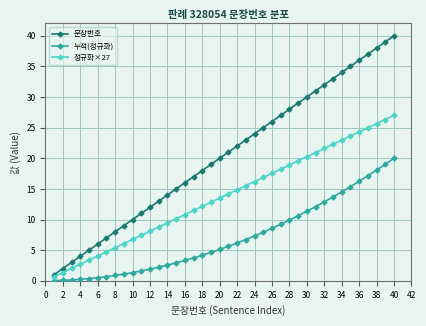

Is this an area chart (filled region under the line)?

No